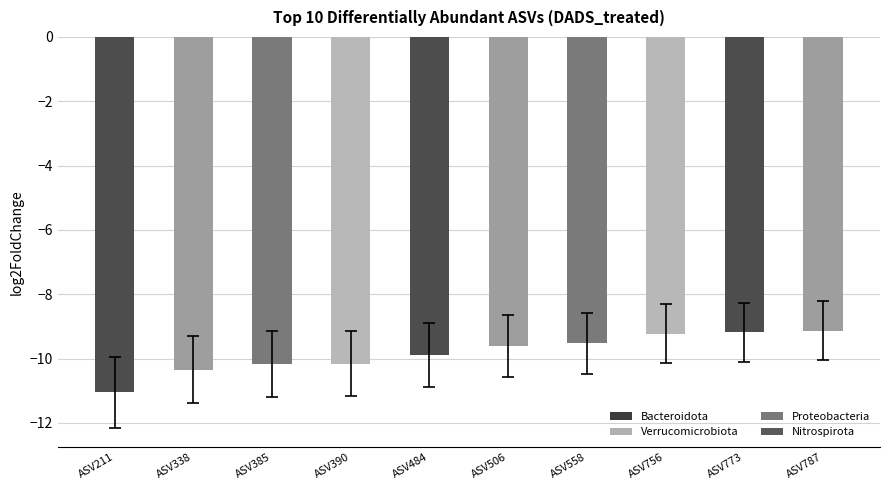

List the labels in order of value, largest first.

ASV787, ASV773, ASV756, ASV558, ASV506, ASV484, ASV390, ASV385, ASV338, ASV211